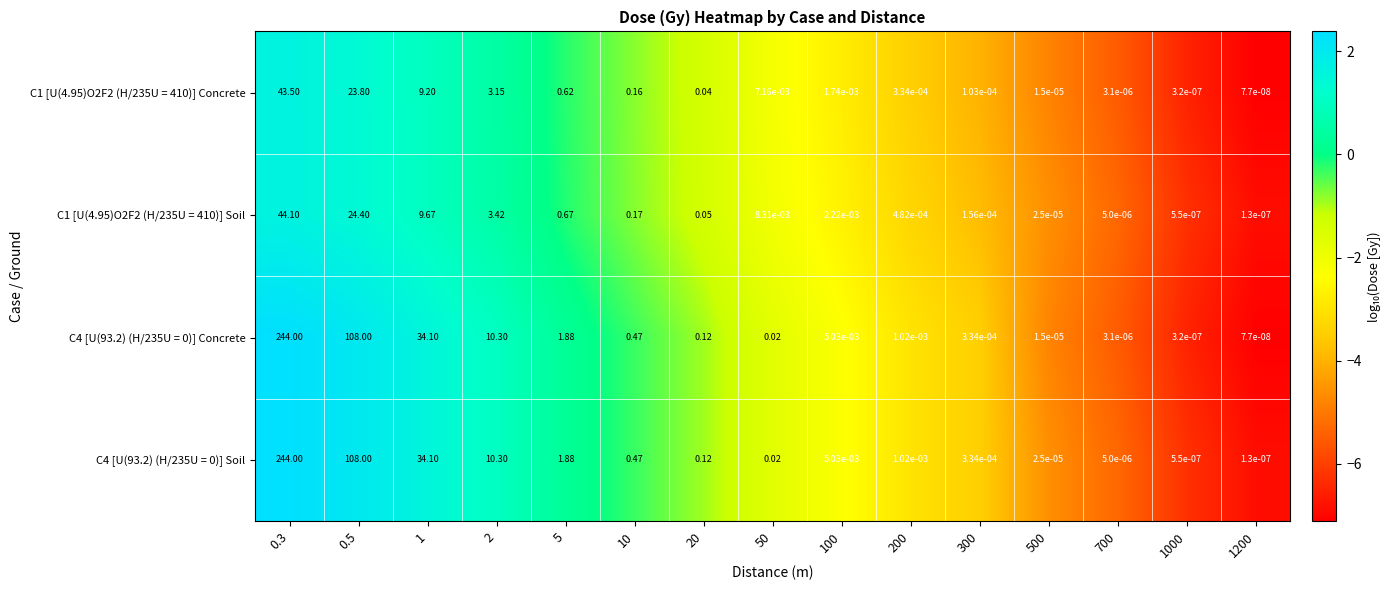

Is the value of C4 [U(93.2) (H/235U = 0)] Soil at 5 greater than the value of C1 [U(4.95)O2F2 (H/235U = 410)] Soil at 20?

Yes